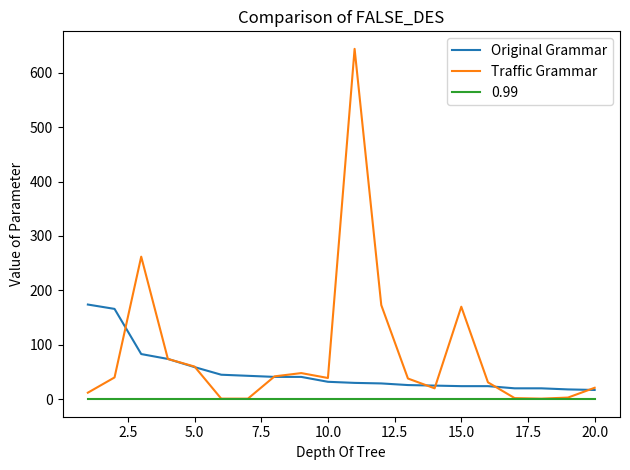

Which series has the largest total across all categories?

Traffic Grammar